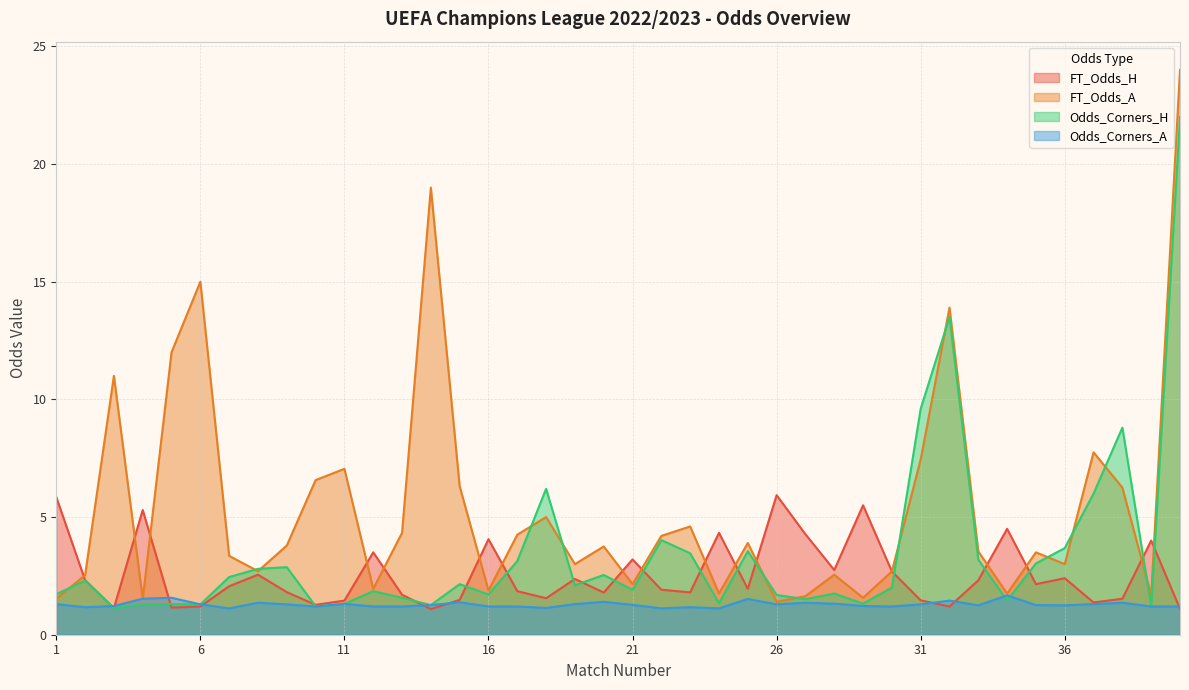

True or false: FT_Odds_A has a value of 1.0 at 36.

False